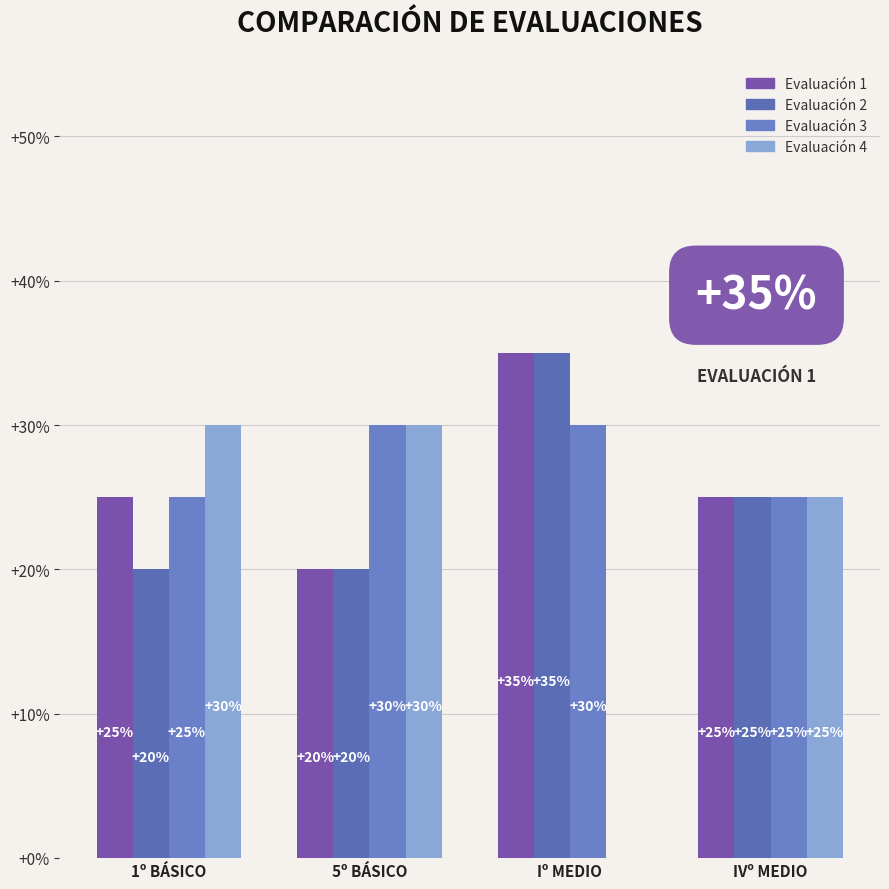

What position from the left is IVº MEDIO?

4